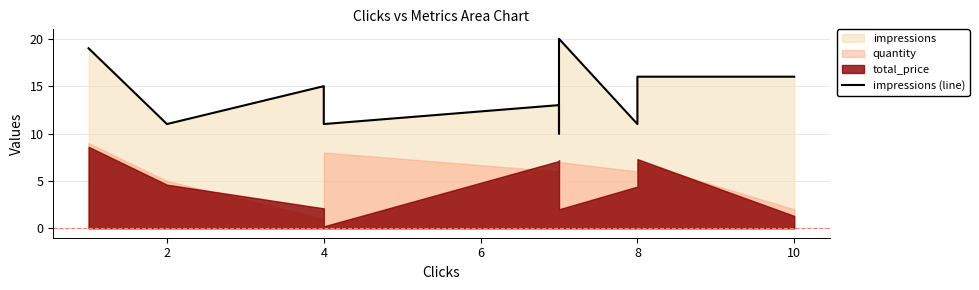

How many values are between 11 and 16?

7